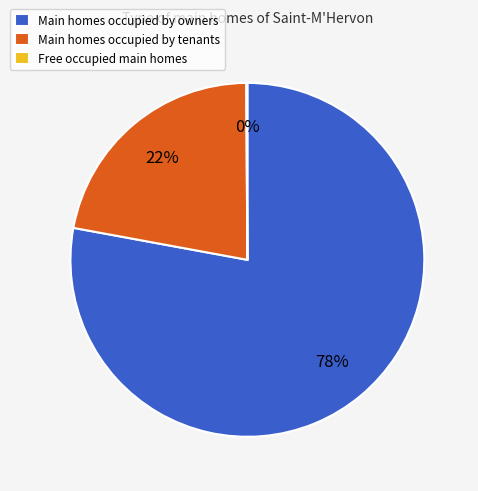

Do Main homes occupied by tenants and Main homes occupied by owners together represent more than half of the pie?

Yes